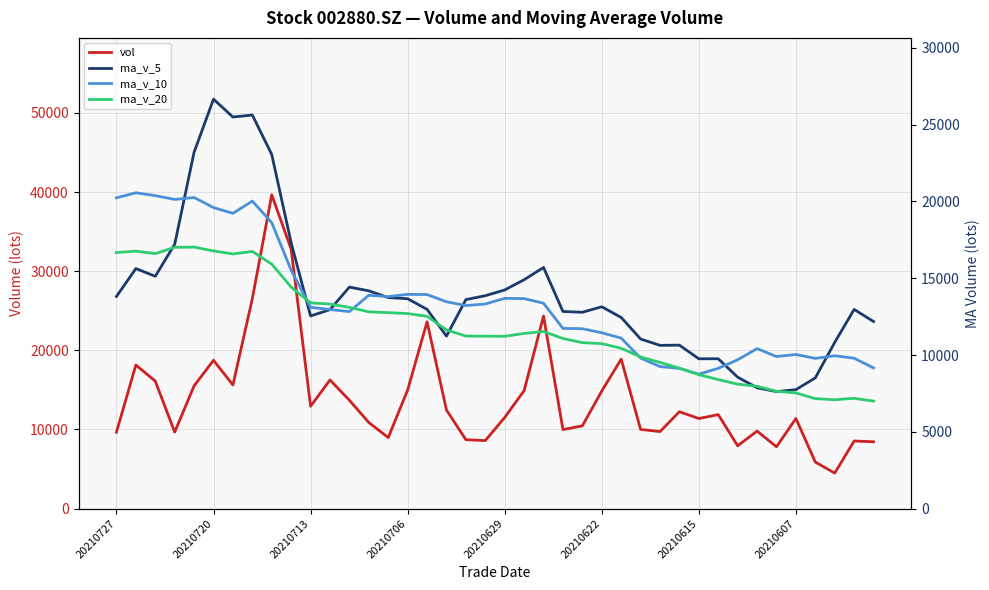

How many data points in vol are less than 11872?

20